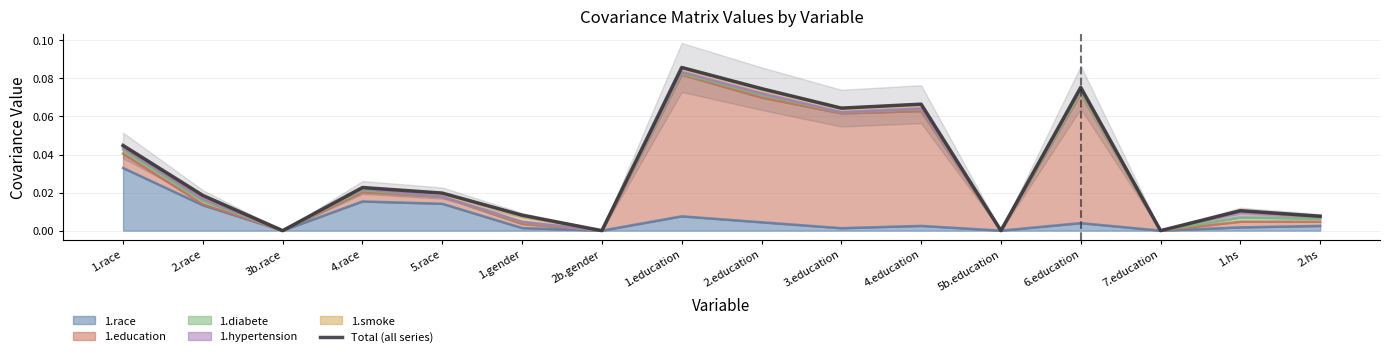

Where is the data nearest to the value 0?

3b.race